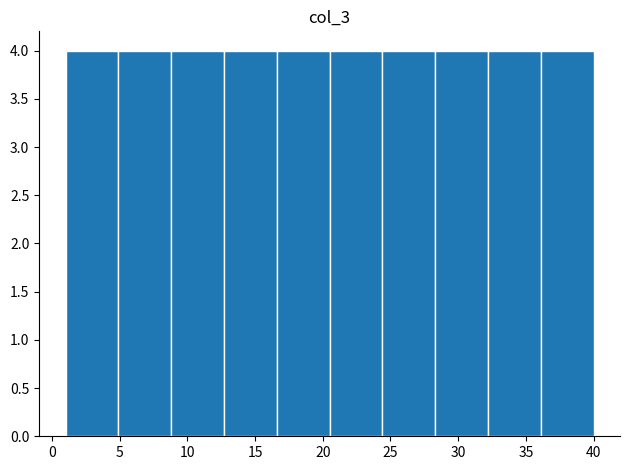

How tall is the bar that spans 36.1 to 40.0 on the x-axis? Neither the bar edges nor the heights are printed on the chart, so give them approximately, as read against the axes.

4